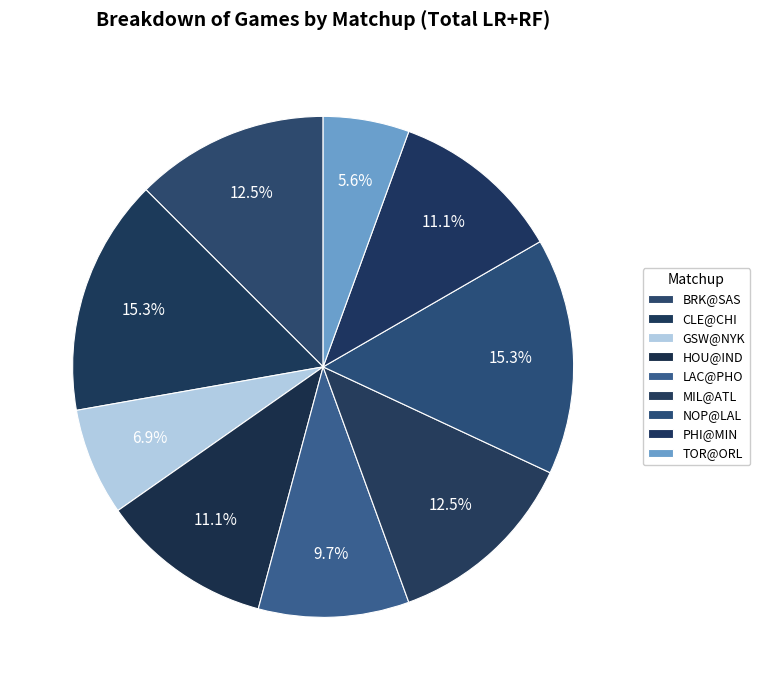

How many slices are in this pie chart?

9